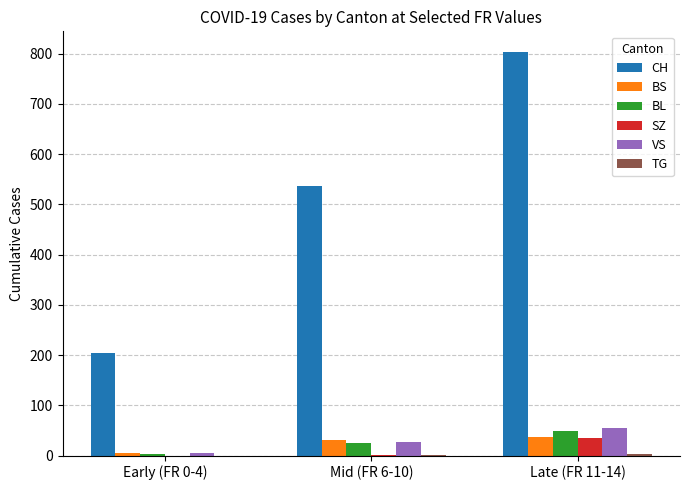

Which series has the largest total across all categories?

CH